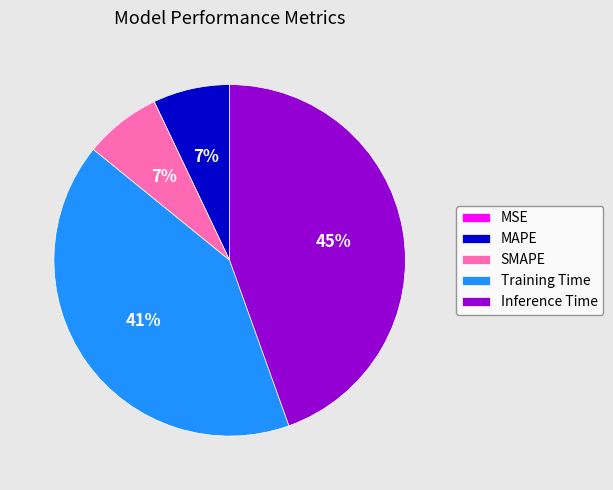

Between MAPE and Training Time, which is larger?

Training Time